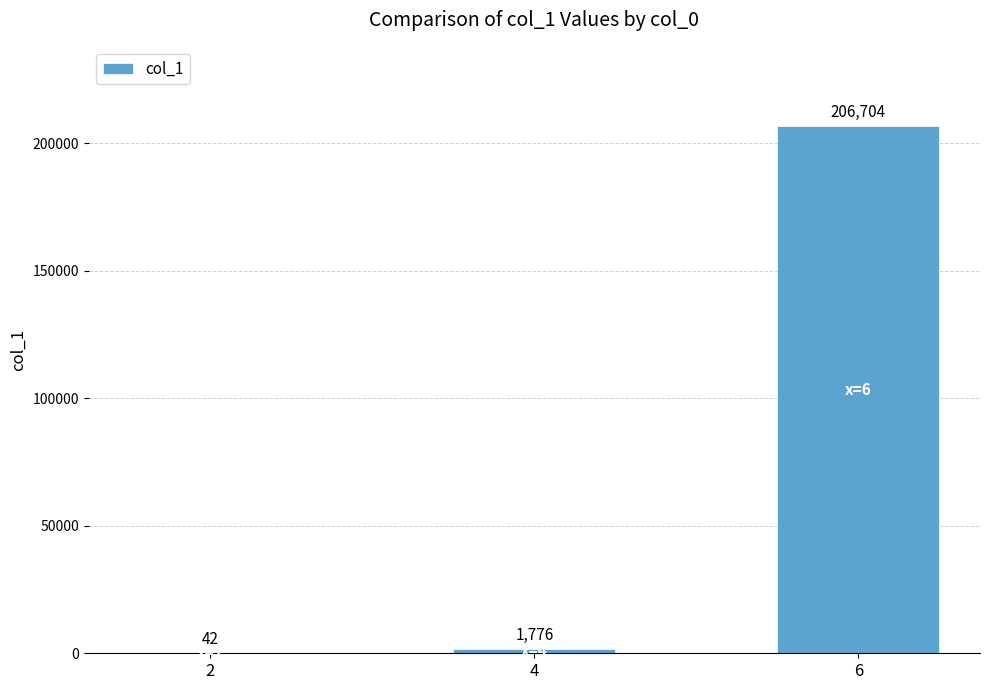

Approximately how many times larger is the value at 4 compared to 2?

42.3